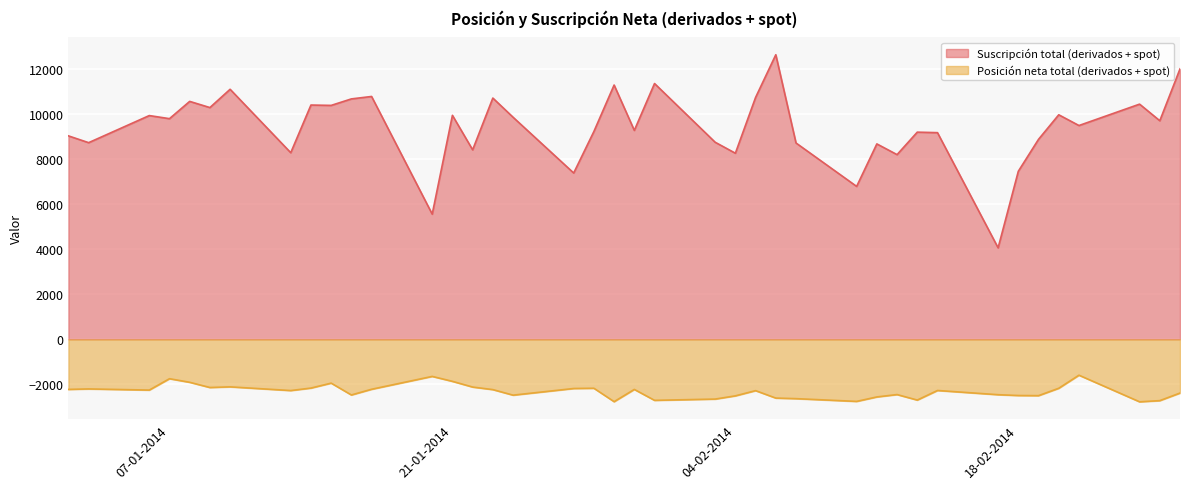

What are all the series names shown in the legend?

Suscripción total (derivados + spot), Posición neta total (derivados + spot)